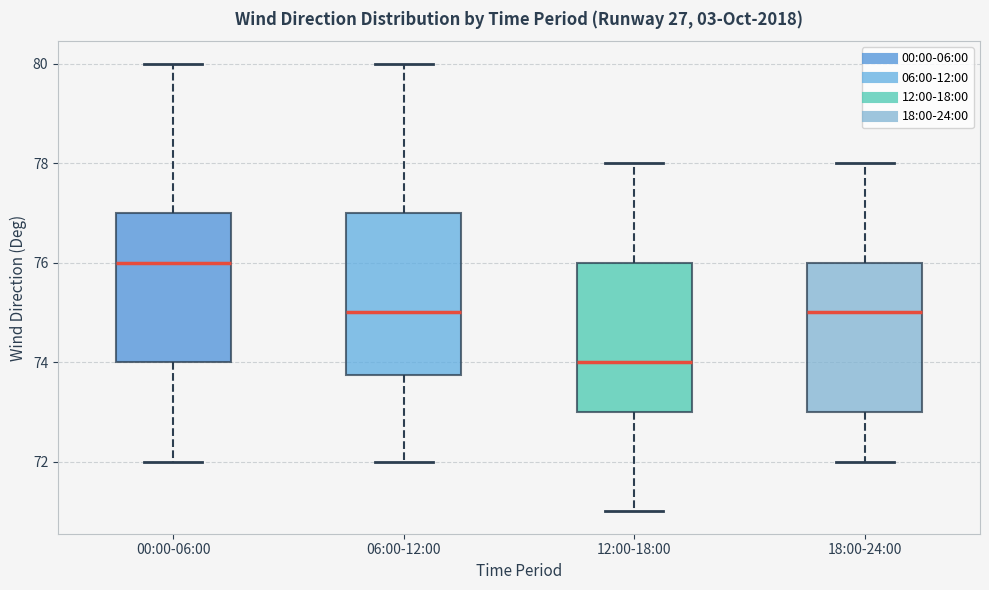

Comparing the boxes themselves (not the whiskers), which one is the tallest?

06:00-12:00